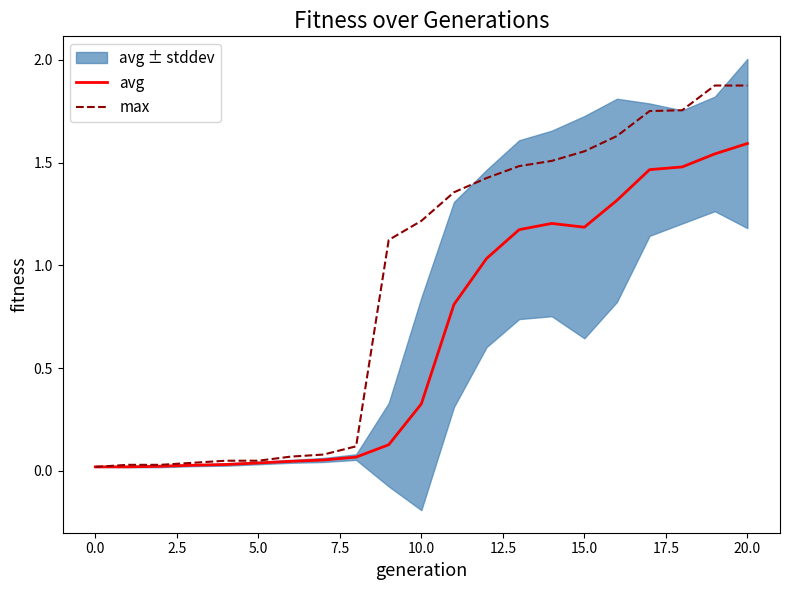

The avg series shows 1.7 at 15.0. True or false?

False